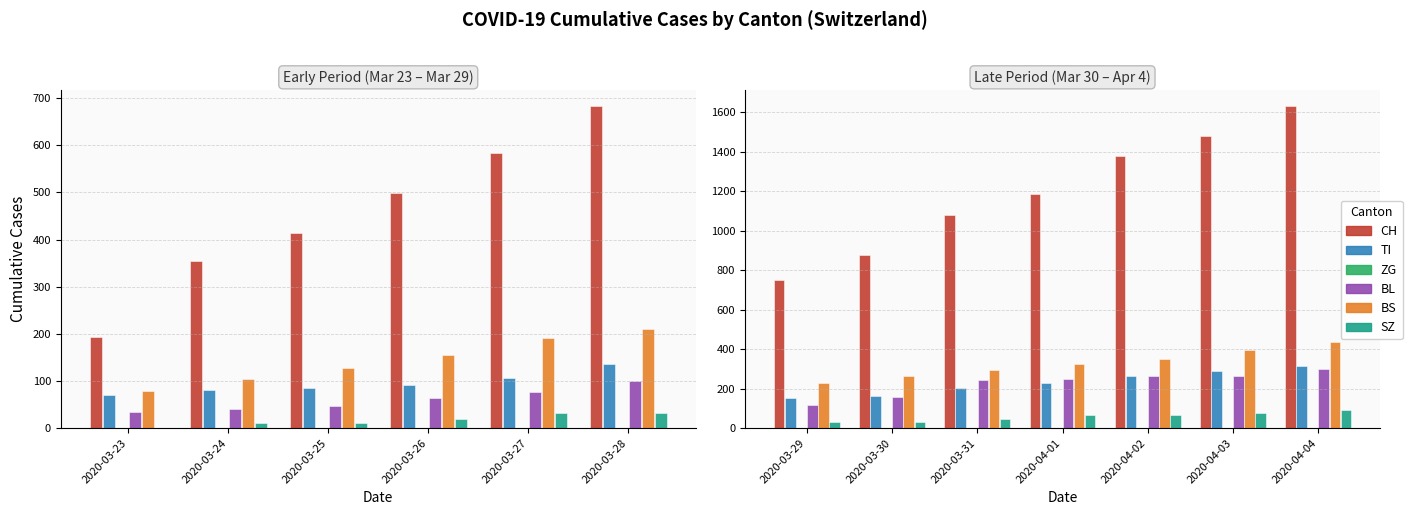

True or false: ZG has a value of 0 at 2020-03-30.

True